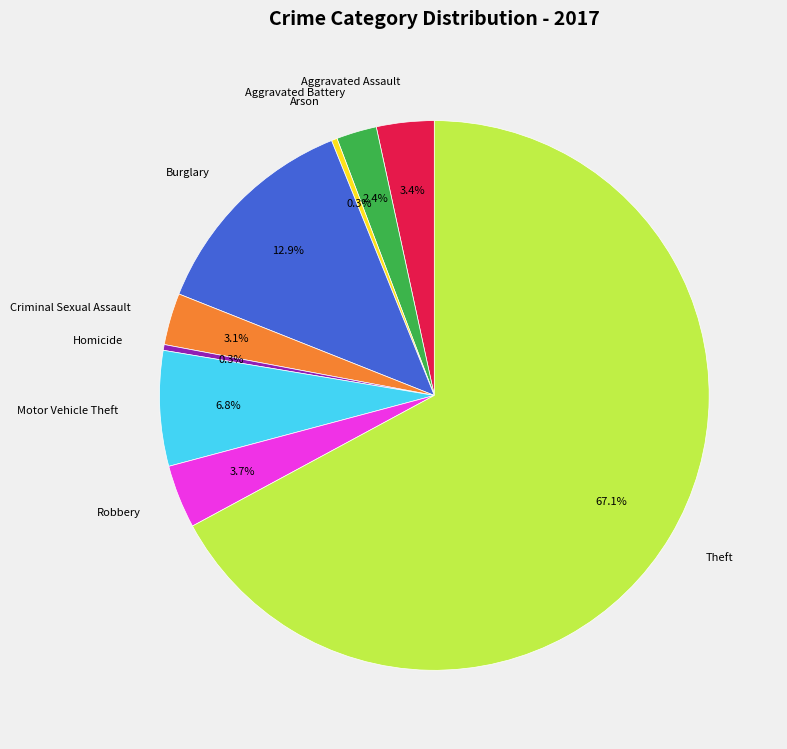

What percentage is NOT represented by Criminal Sexual Assault?

96.9%